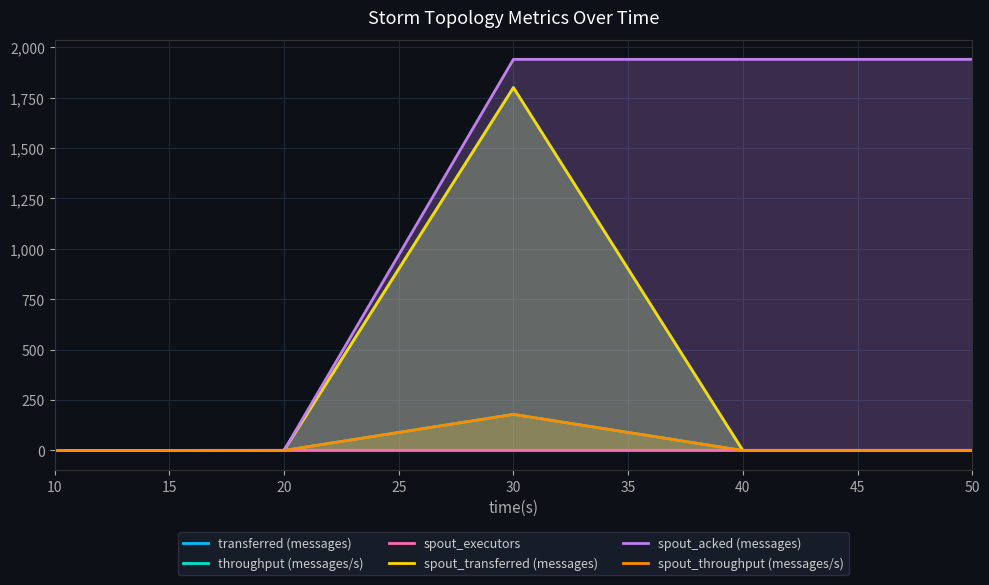

What is the sum of all spout_executors values?

4